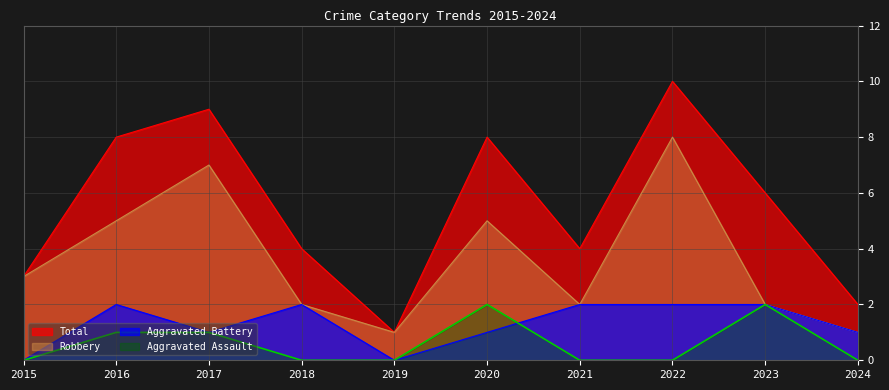

Which series has the widest spread of values?

Total